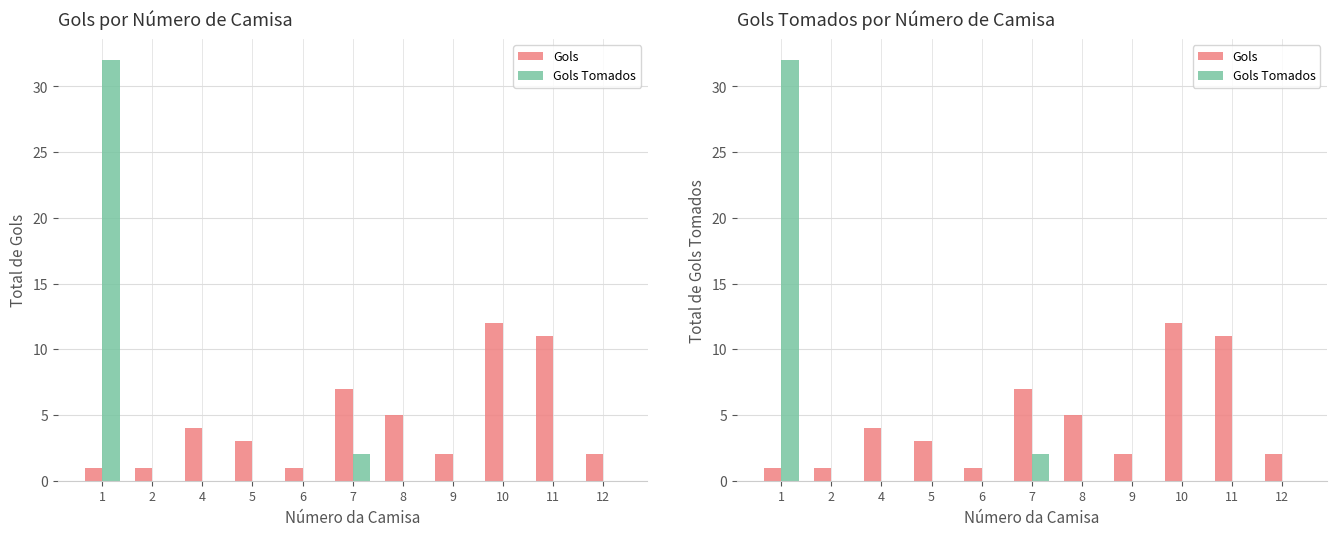

At 12, list the series in order from largest to smallest.

Gols, Gols Tomados